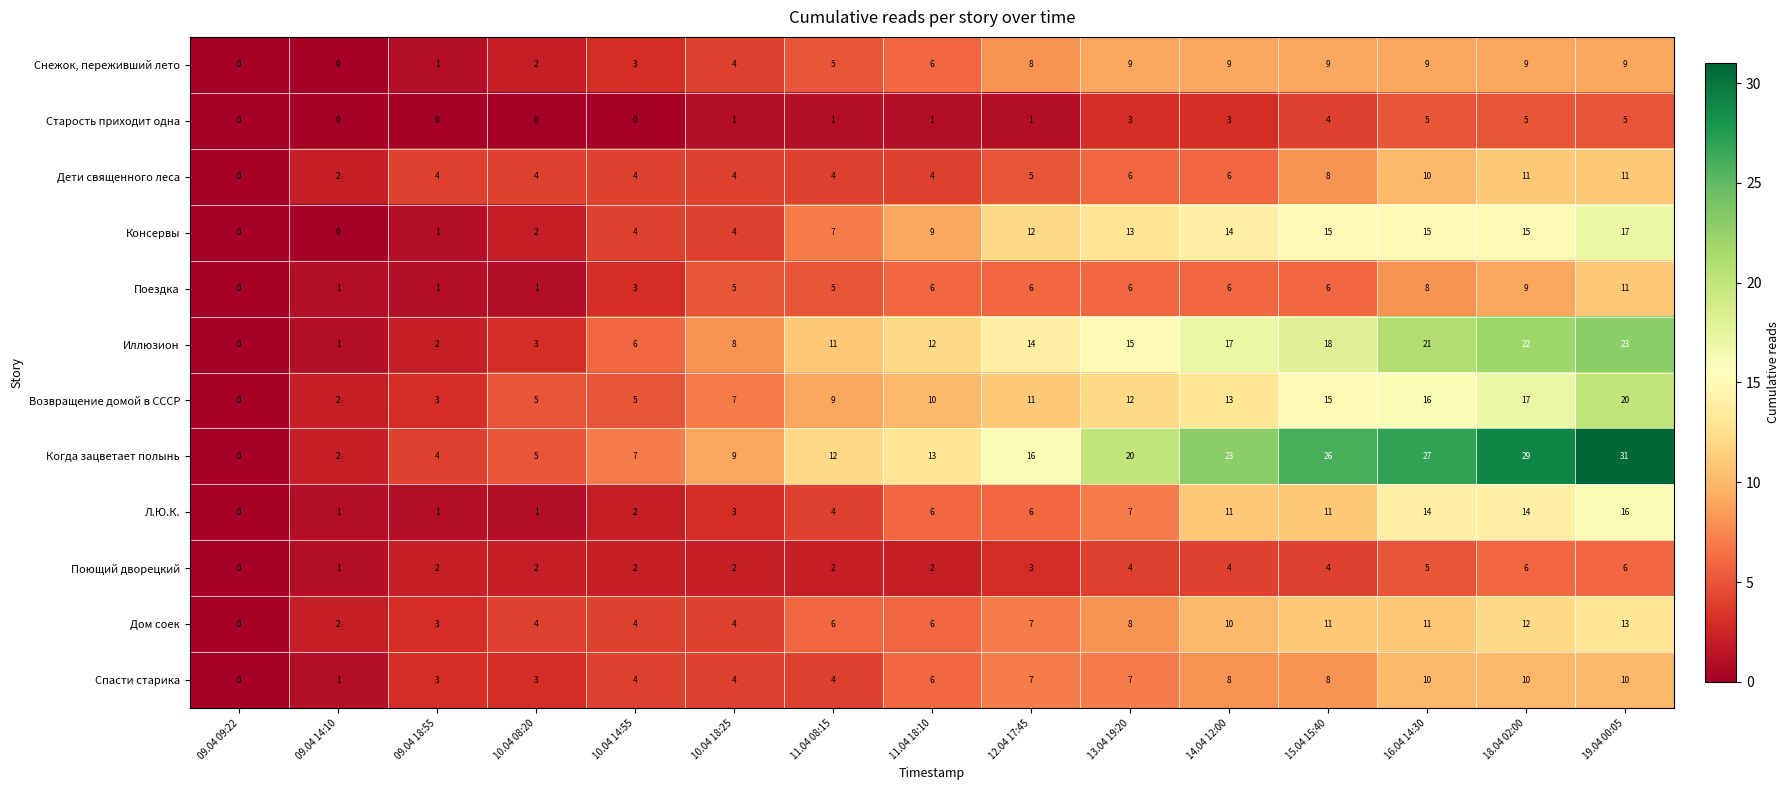

What is the maximum value for Возвращение домой в СССР?

20